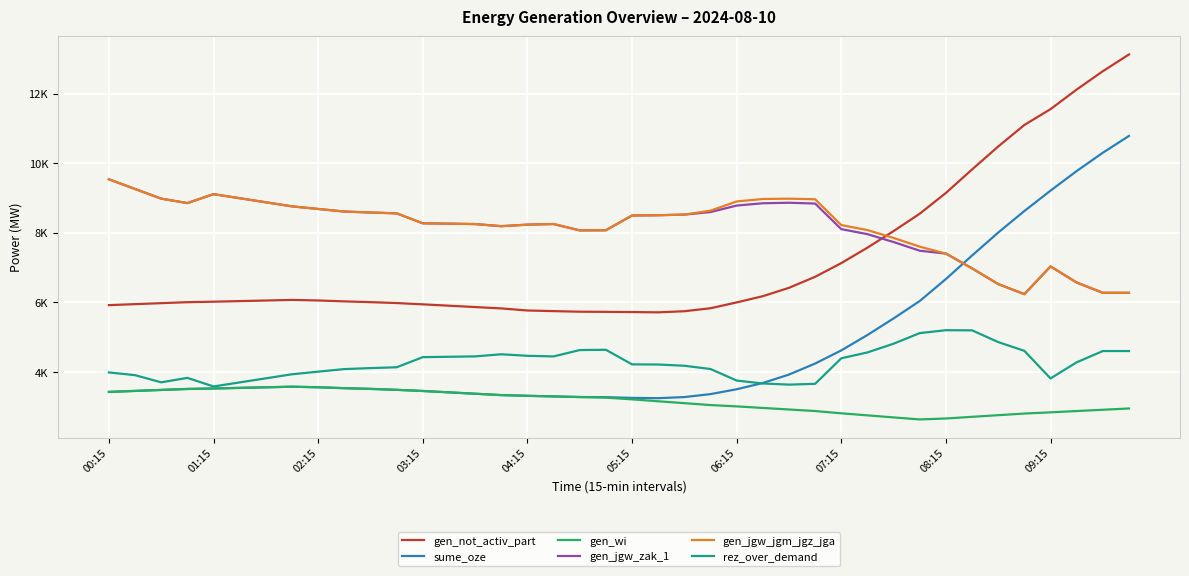

At which category does the chart reach its peak across all series?

39